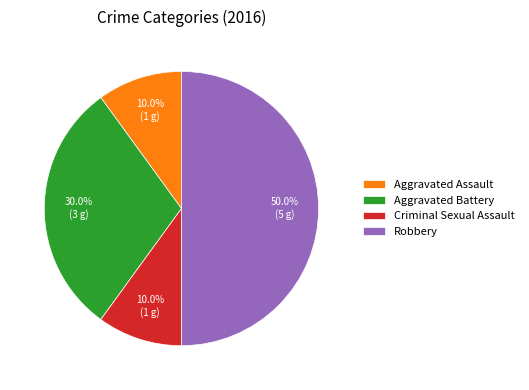

To the nearest percent, what is the average slice percentage?

25%